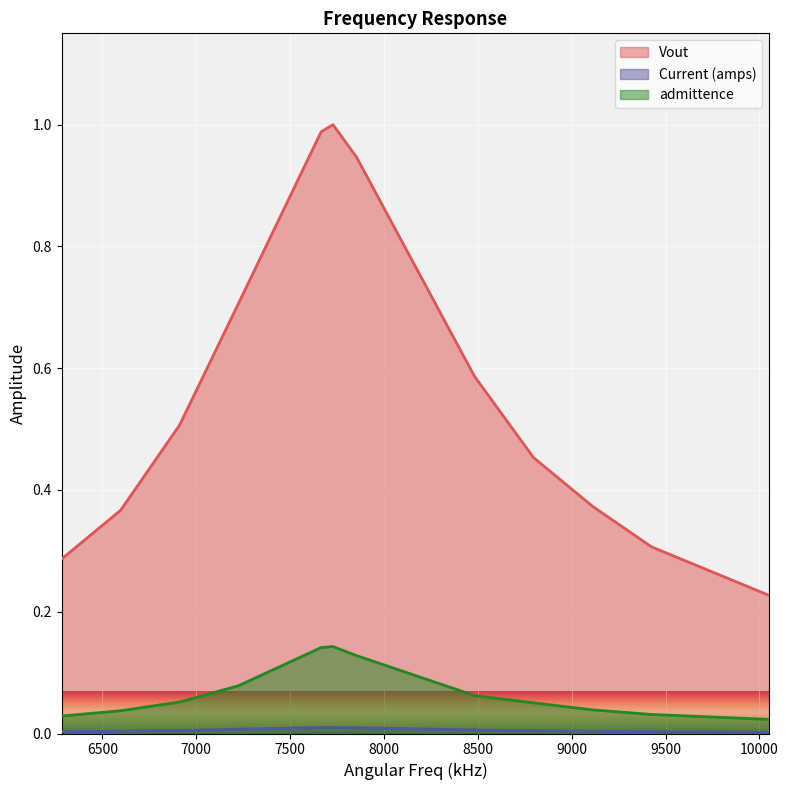

What are all the series names shown in the legend?

Vout, Current (amps), admittence